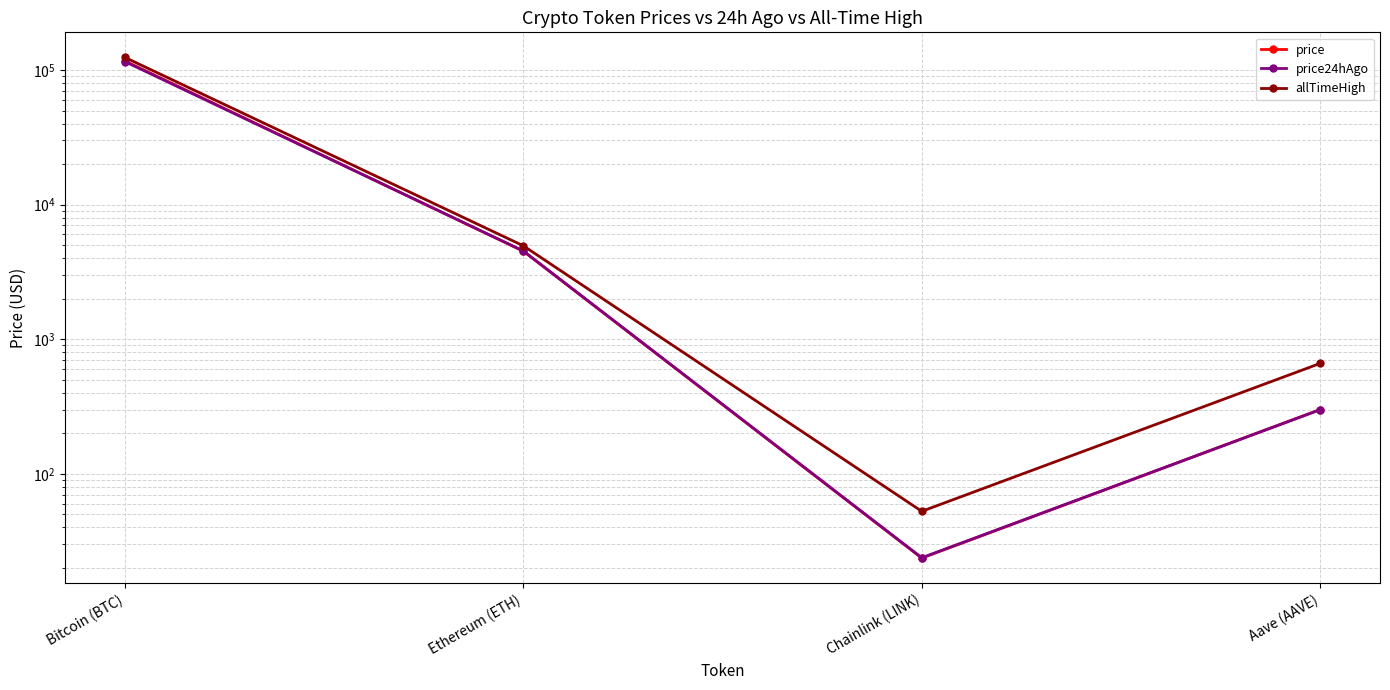

Where does the allTimeHigh series first go above 4946?

Bitcoin (BTC)